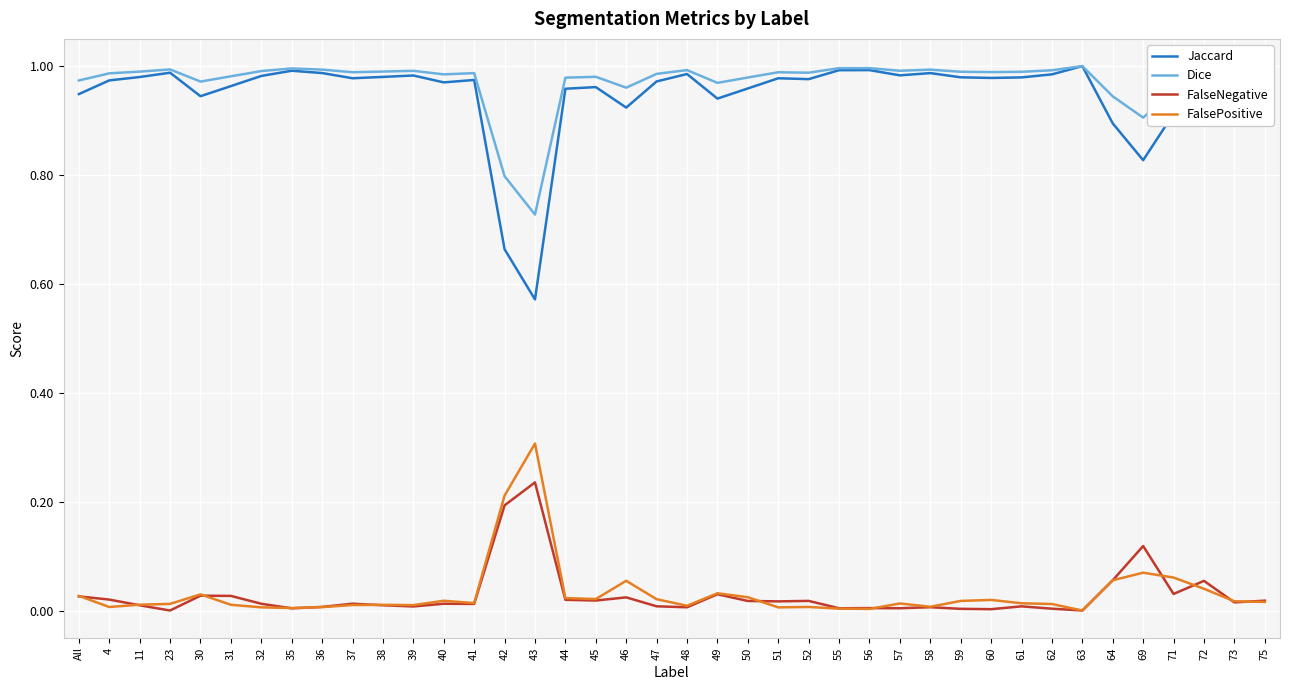

What is the maximum value for FalsePositive?

0.3